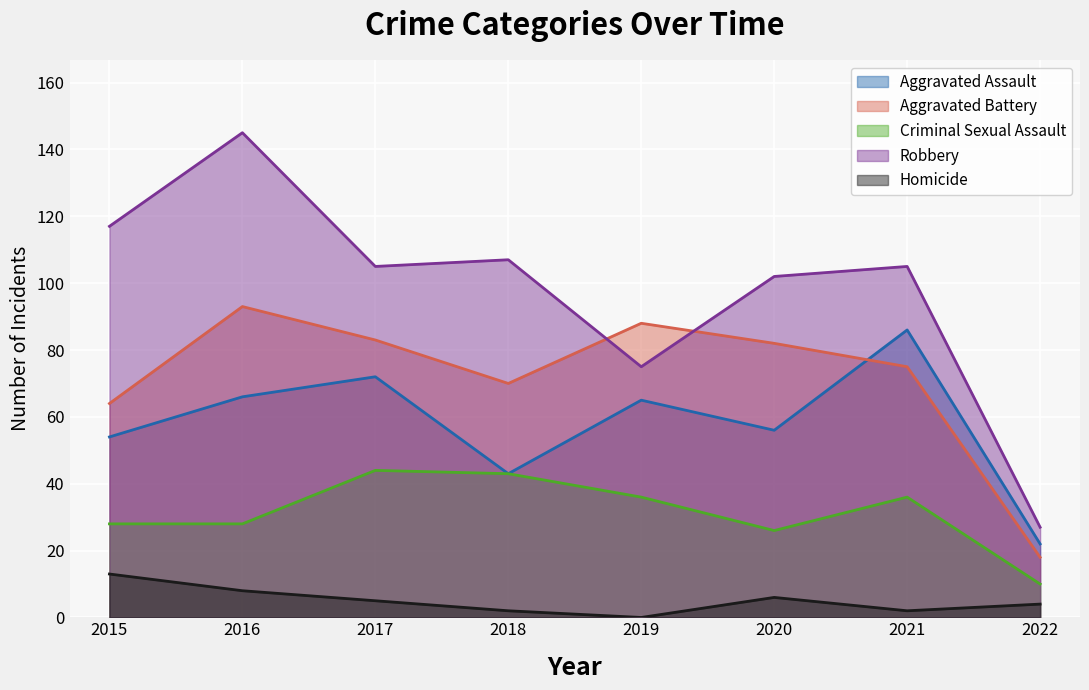

At 2015, list the series in order from smallest to largest.

Homicide, Criminal Sexual Assault, Aggravated Assault, Aggravated Battery, Robbery